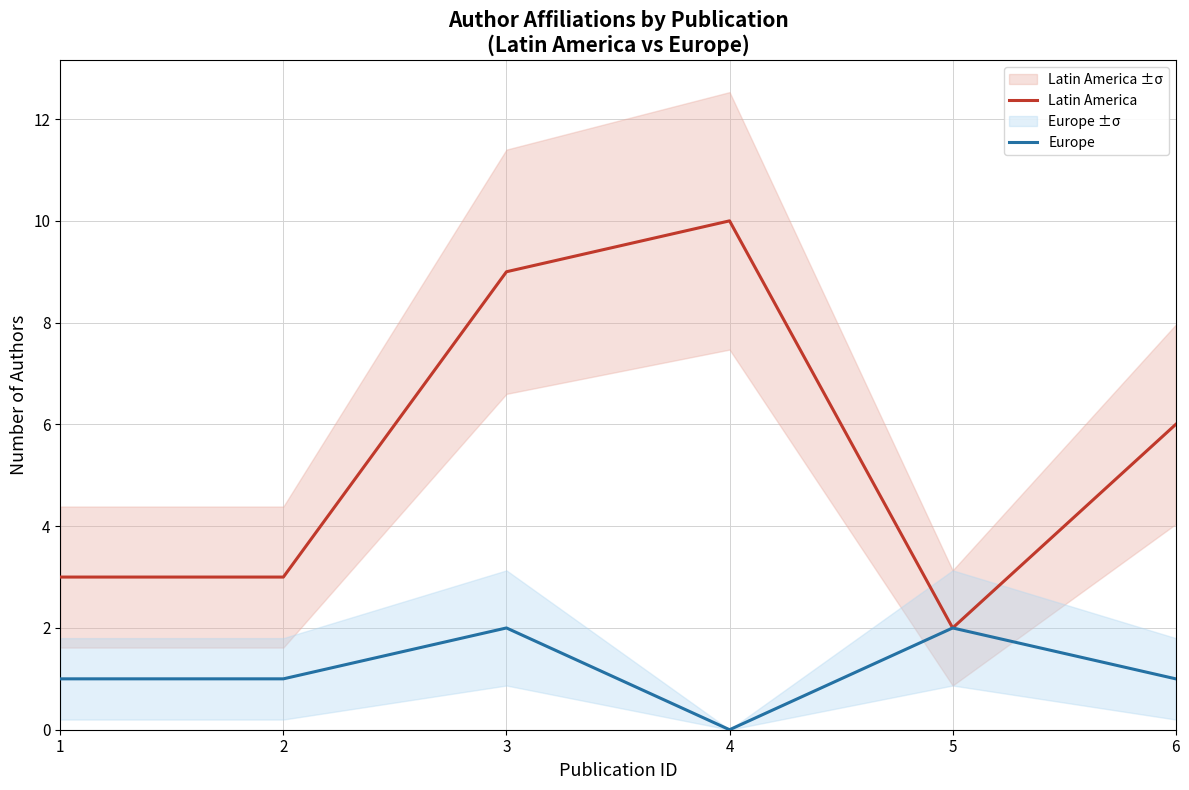

At 1, list the series in order from smallest to largest.

Europe, Latin America